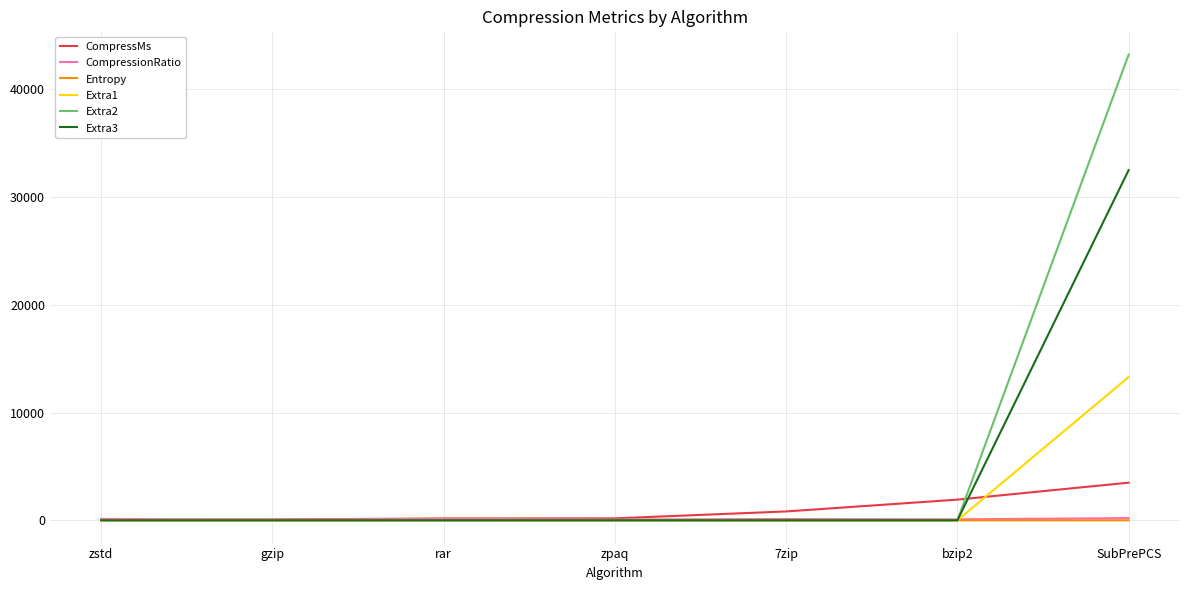

What is the total value across all series at rar?

302.7